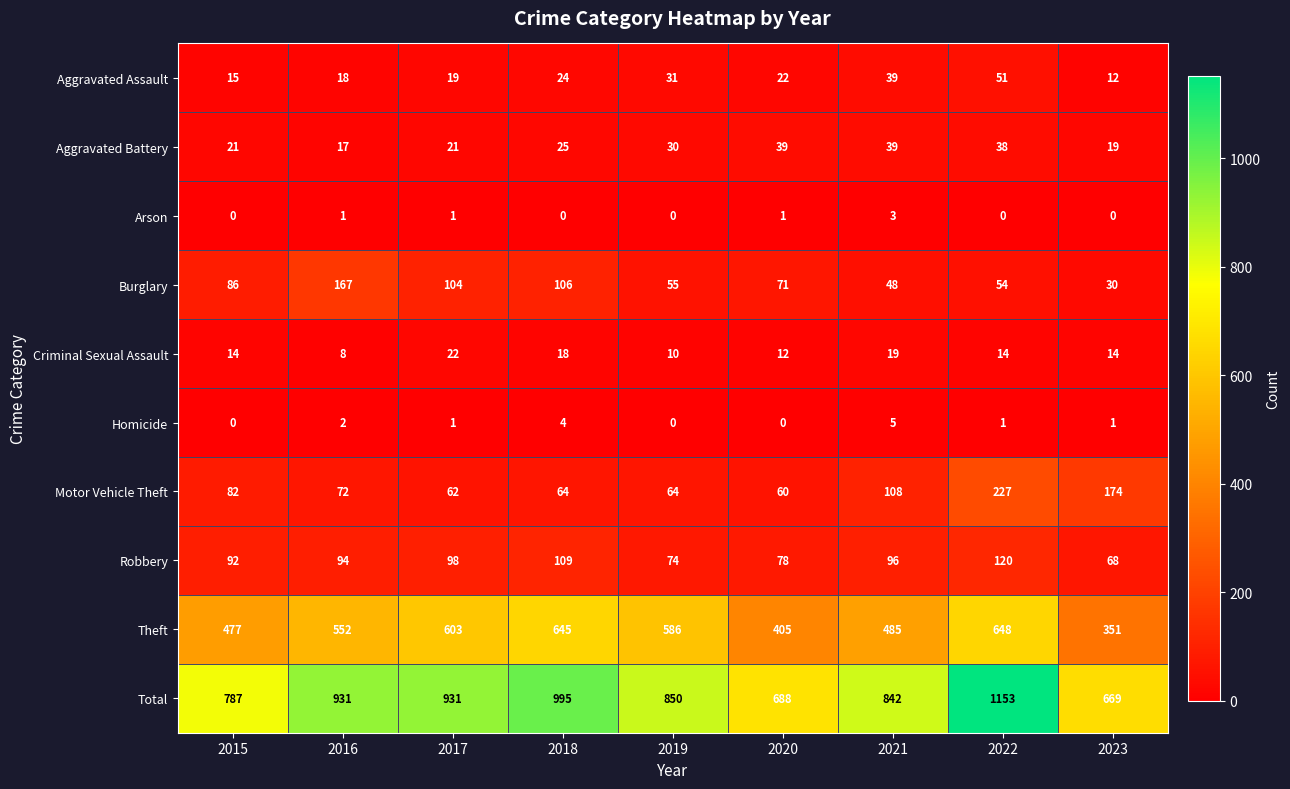

Rank the series by their maximum value, from lowest to highest.

Arson, Homicide, Criminal Sexual Assault, Aggravated Battery, Aggravated Assault, Robbery, Burglary, Motor Vehicle Theft, Theft, Total